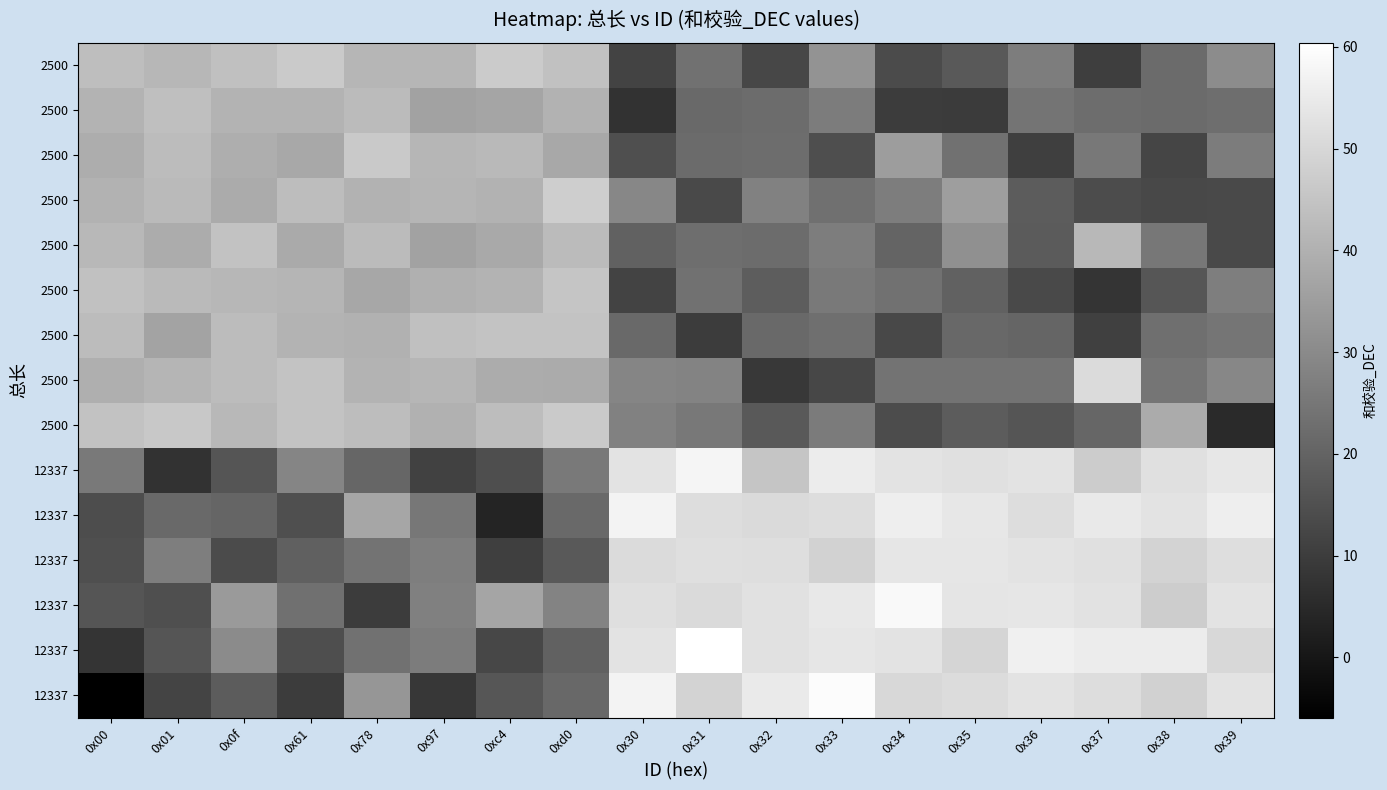

How many distinct data groups are displayed?

15